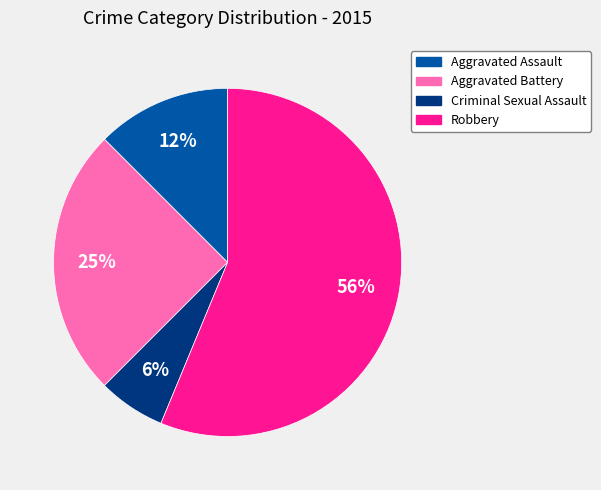

Which category has the biggest portion of the pie?

Robbery